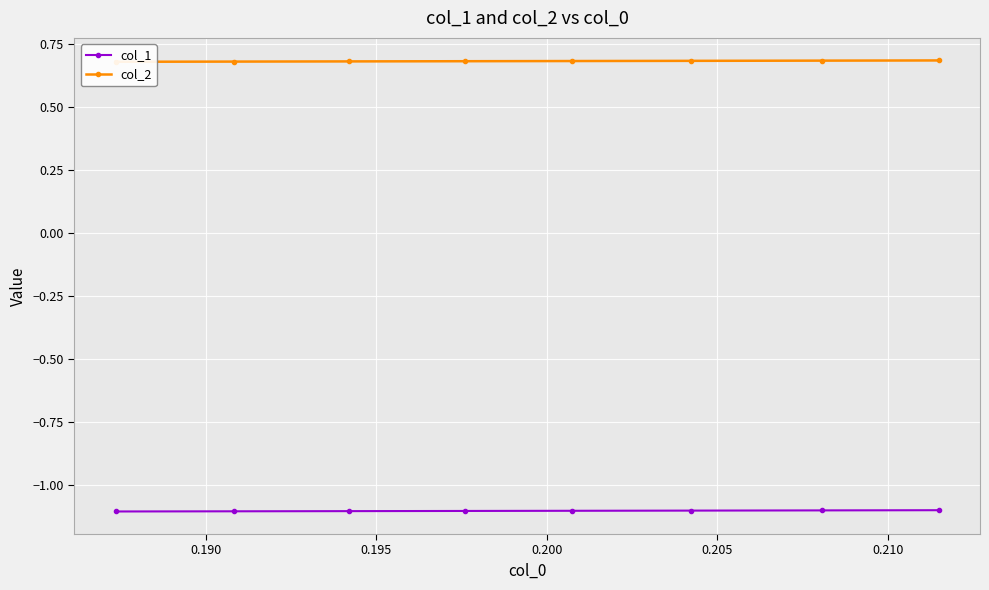

True or false: col_2 and col_1 cross at least once.

False